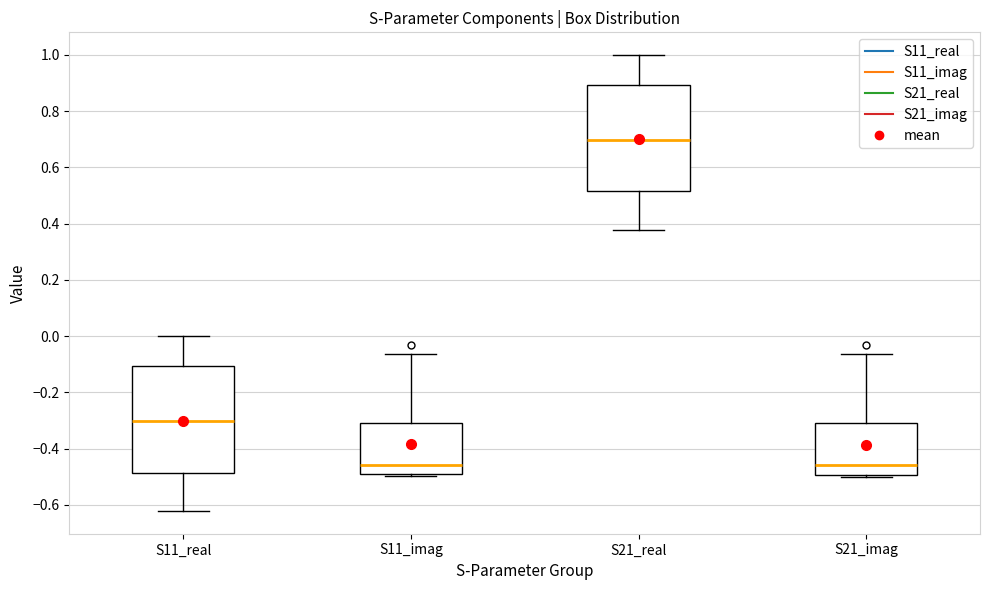

Which box's median line is the highest?

S21_real